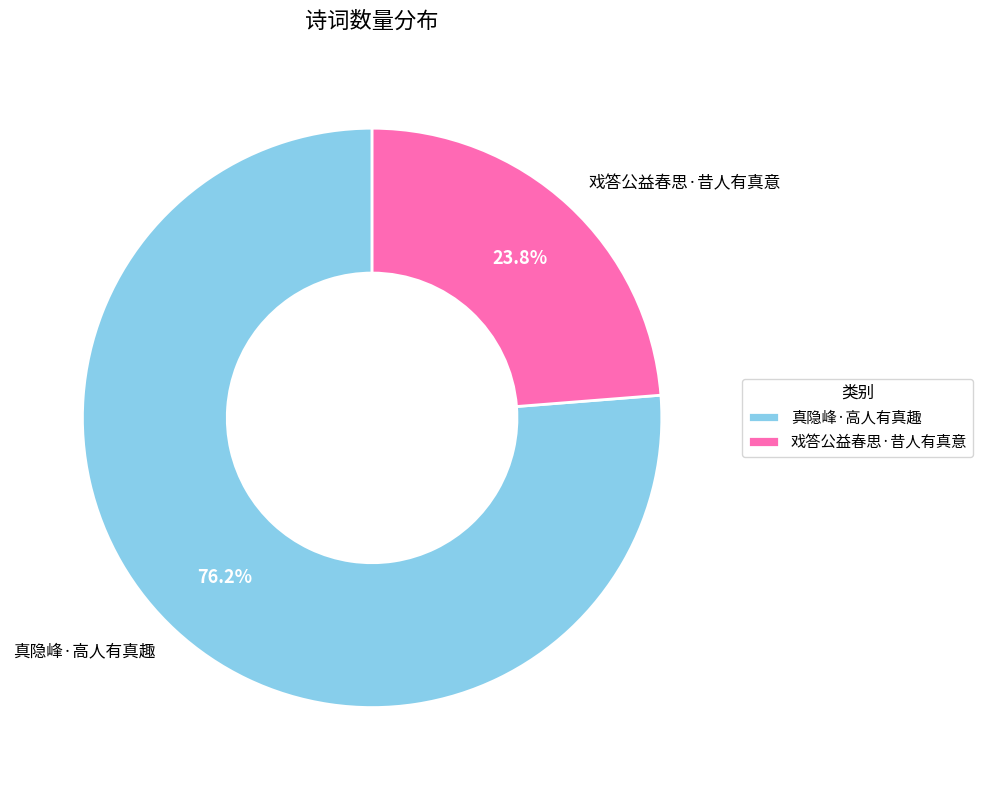

The 真隐峰·高人有真趣 slice represents 76% of the pie. True or false?

True